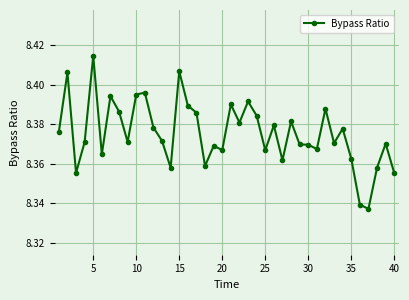

True or false: there are more than 2 points higher than both neighbors.

True